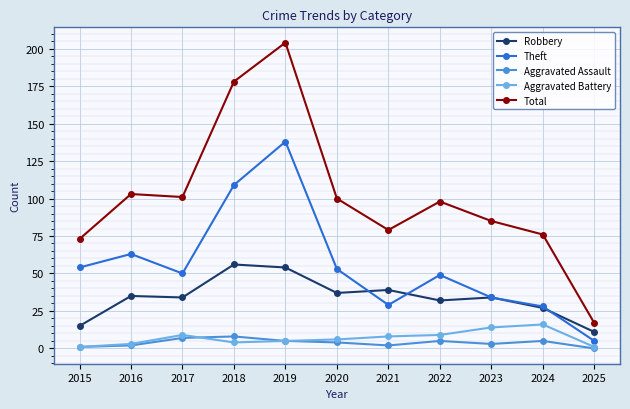

Between 2018 and 2025, which series saw the biggest shift?

Total